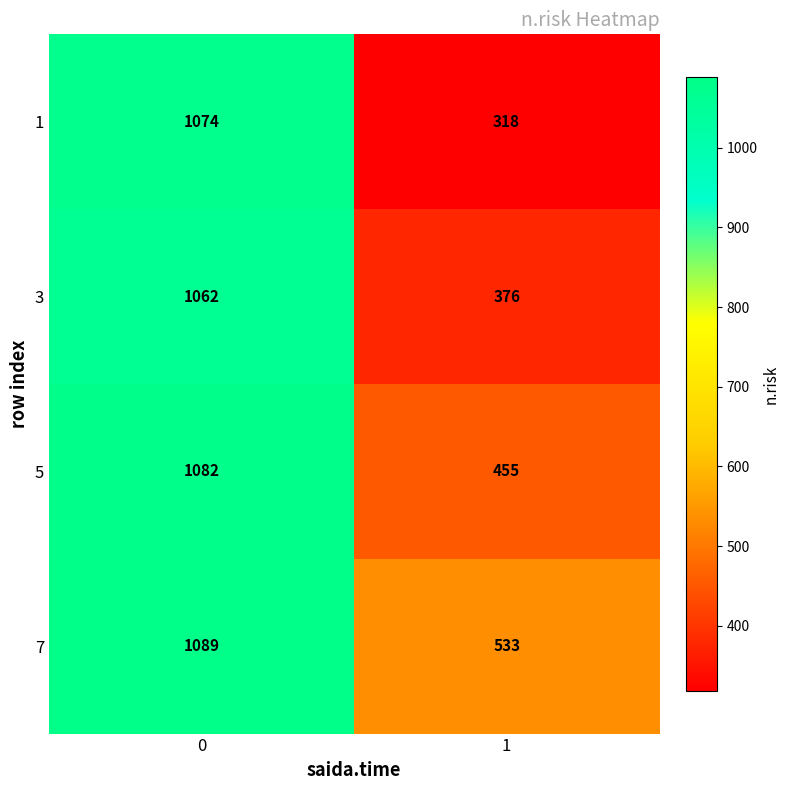

The value of 3 at 0 is 490. True or false?

False